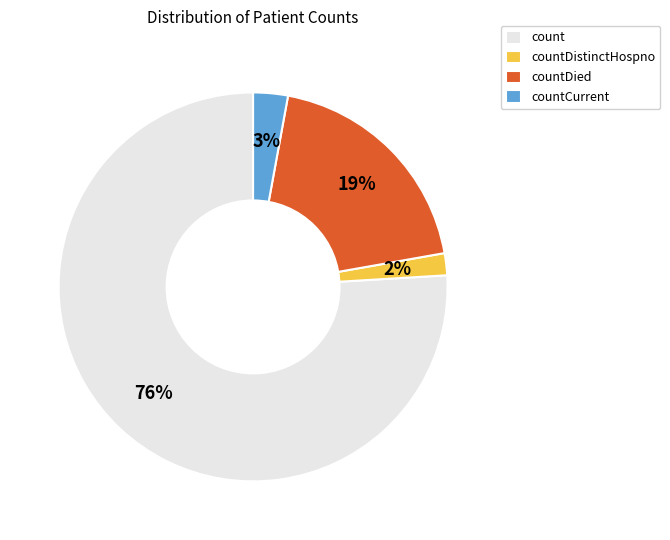

To the nearest percent, what is the combined percentage of countDied and countCurrent?

22%